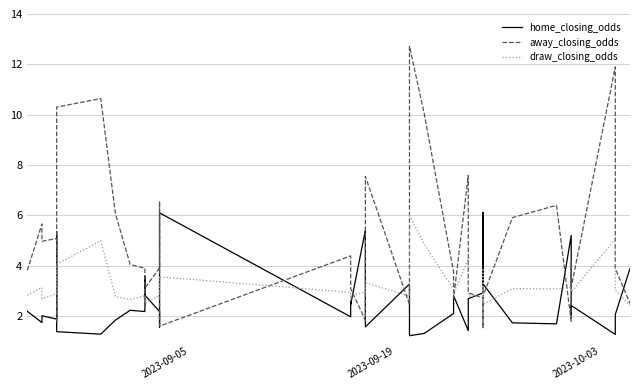

True or false: draw_closing_odds has more than 0 interior local peaks.

True